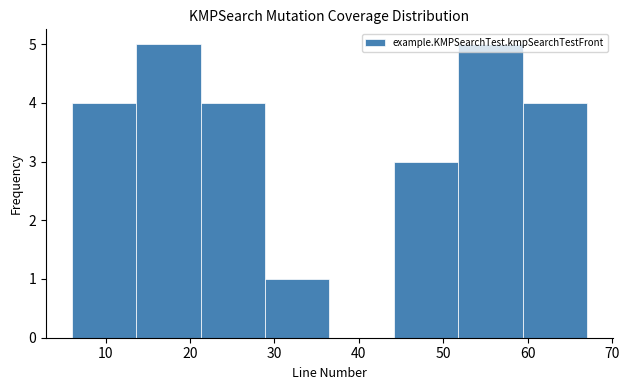

Reading left to right, list every bar in this chart as the range it spans on the x-axis followed by its height. Neither the bar edges nor the heights are printed on the chart, so give them approximately, as read against the axes.

6 to 14: 4
14 to 21: 5
21 to 29: 4
29 to 37: 1
37 to 44: 0
44 to 52: 3
52 to 59: 5
59 to 67: 4